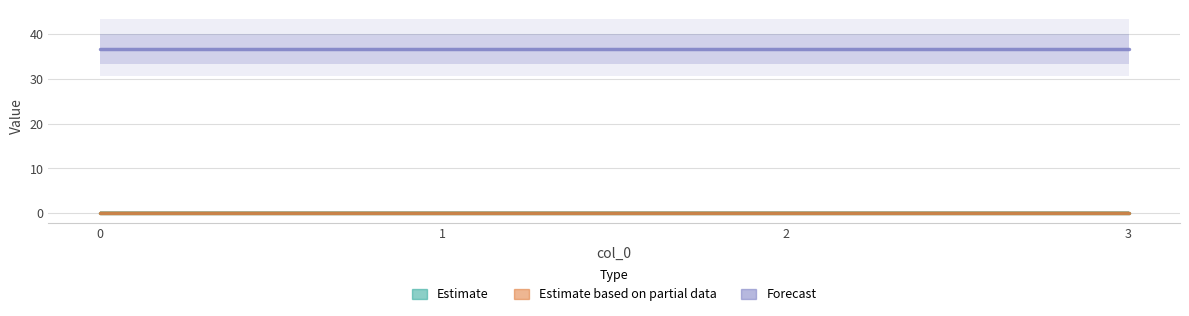

What are all the series names shown in the legend?

Estimate, Estimate based on partial data, Forecast